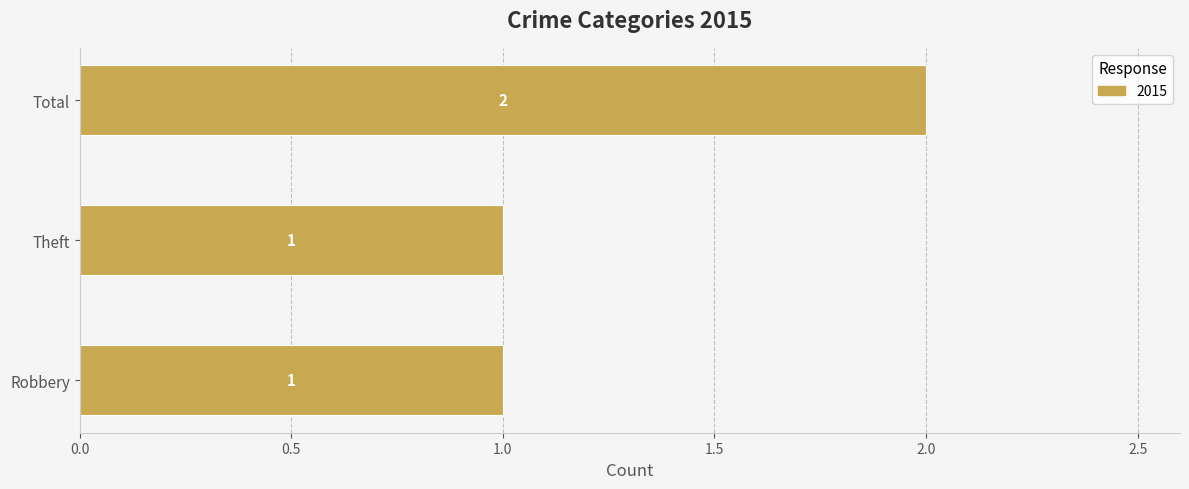

The value at Theft is 1. True or false?

True